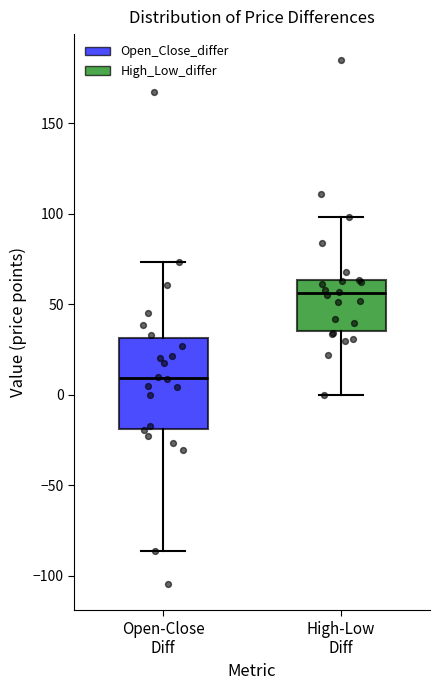

Comparing the boxes themselves (not the whiskers), which one is the tallest?

Open-Close Diff